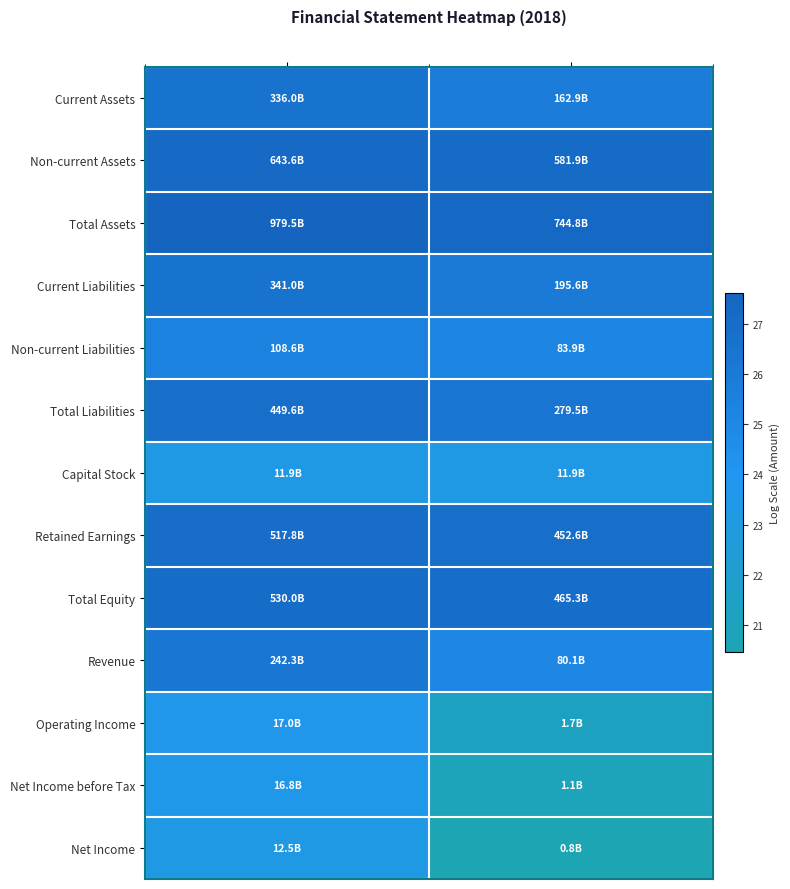

Reading right to left, transcribe all the data shown in this chart.

Current Assets: Separate=25.8	Consolidated=26.5
Non-current Assets: Separate=27.1	Consolidated=27.2
Total Assets: Separate=27.3	Consolidated=27.6
Current Liabilities: Separate=26.0	Consolidated=26.6
Non-current Liabilities: Separate=25.2	Consolidated=25.4
Total Liabilities: Separate=26.4	Consolidated=26.8
Capital Stock: Separate=23.2	Consolidated=23.2
Retained Earnings: Separate=26.8	Consolidated=27.0
Total Equity: Separate=26.9	Consolidated=27.0
Revenue: Separate=25.1	Consolidated=26.2
Operating Income: Separate=21.3	Consolidated=23.6
Net Income before Tax: Separate=20.8	Consolidated=23.5
Net Income: Separate=20.5	Consolidated=23.3